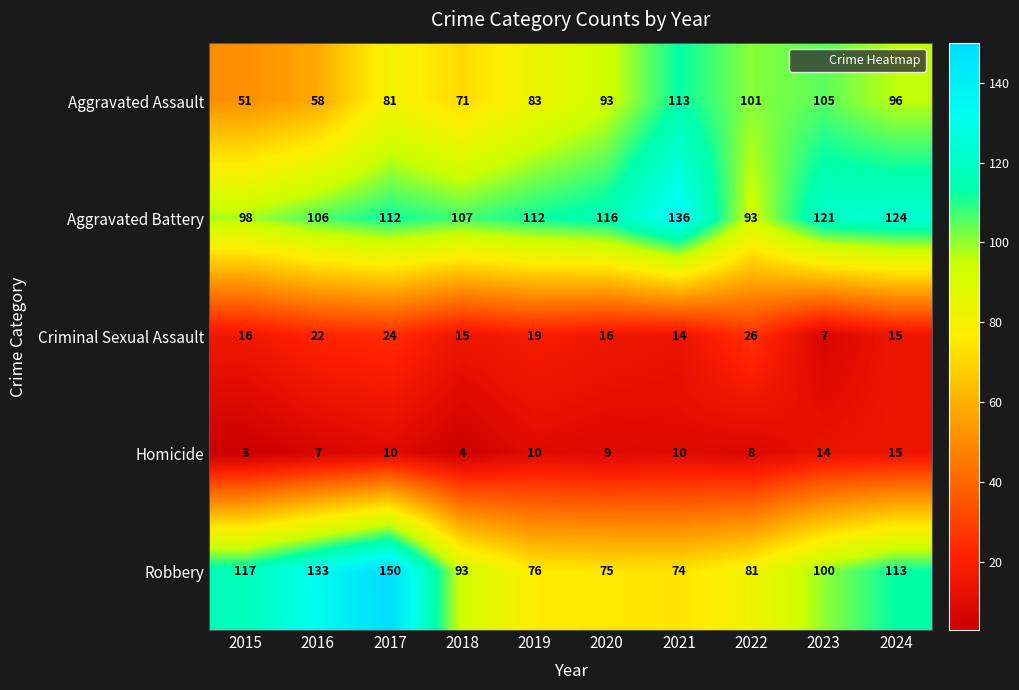

What is the sum of all Homicide values?

90